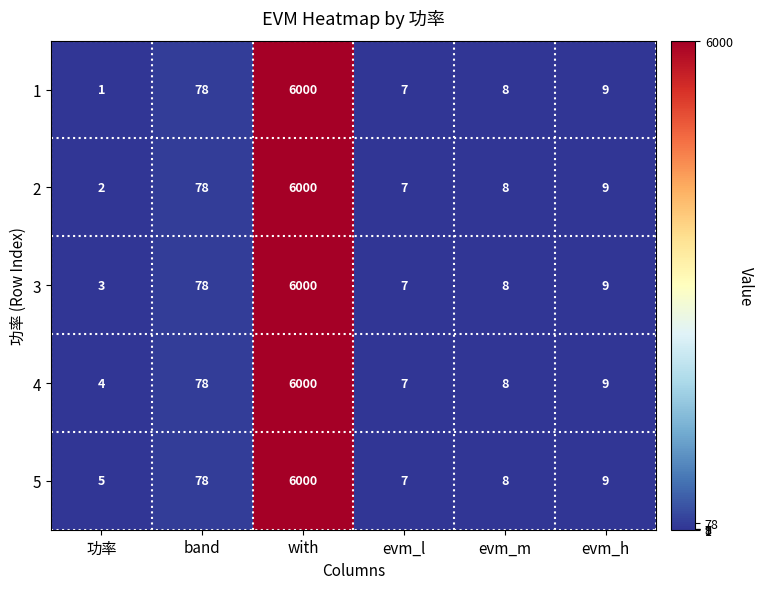

List the labels in order of 2 value, smallest first.

功率, evm_l, evm_m, evm_h, band, with